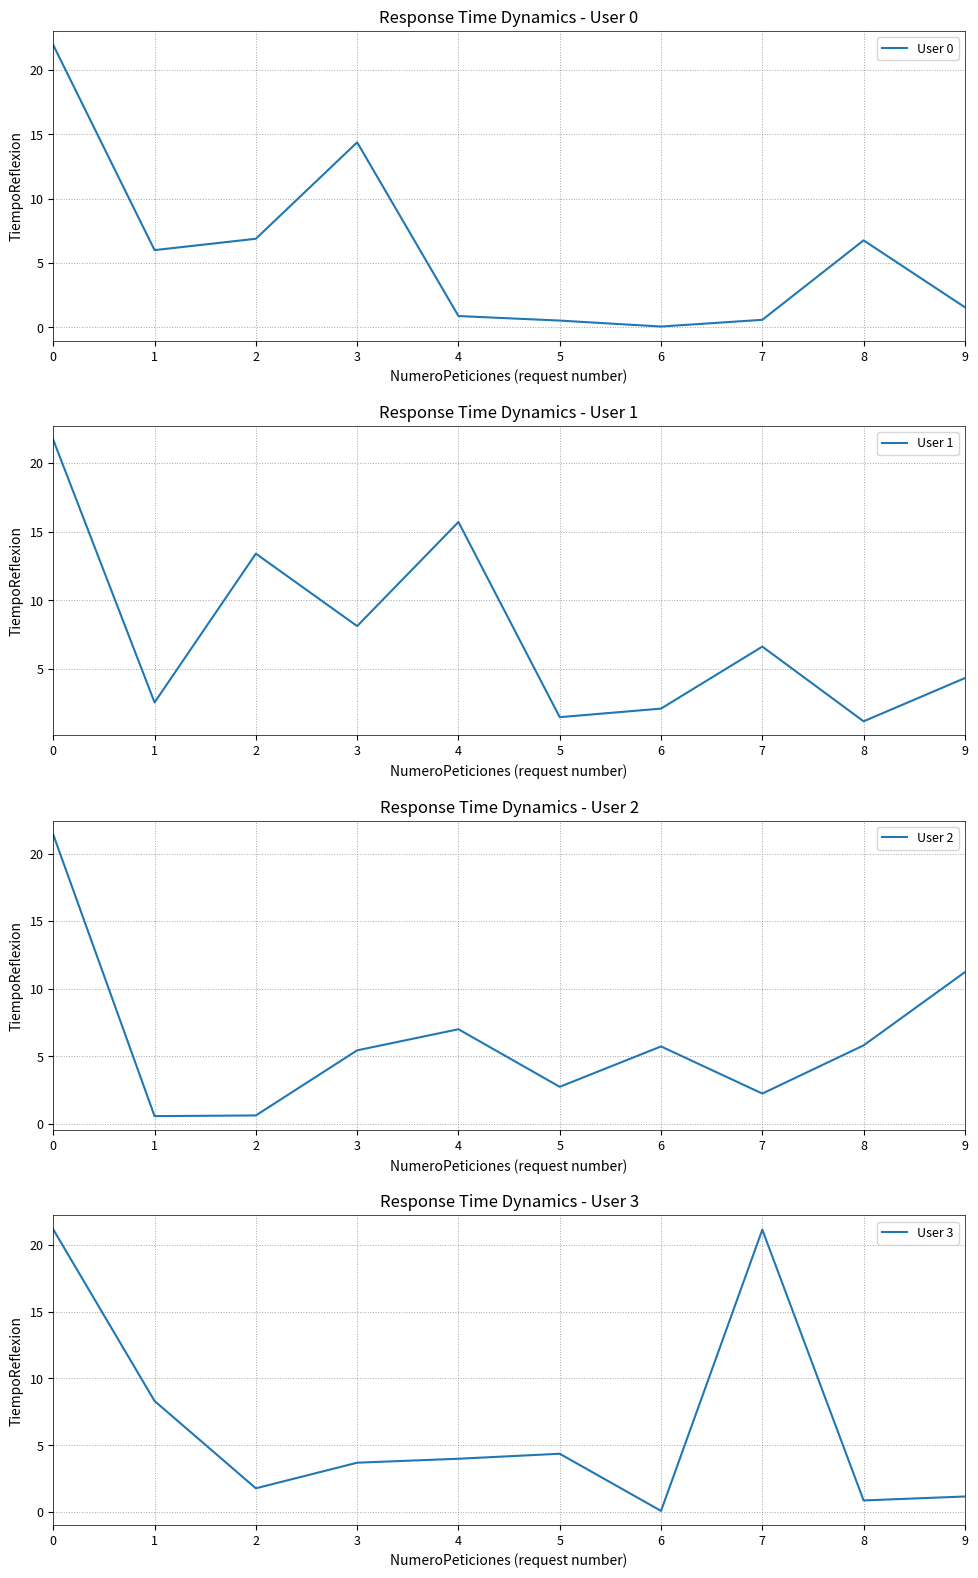

At which category does User 3 reach its first local valley?

2